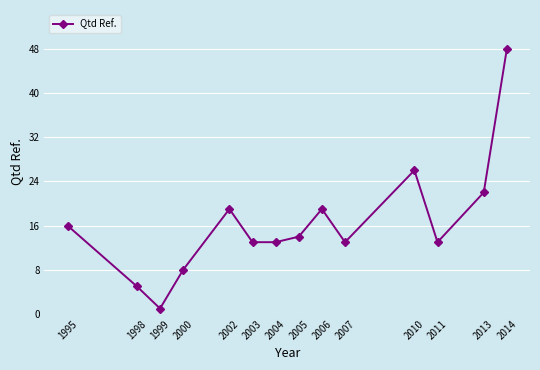

What is the sum of the values at 2011 and 2000?

21